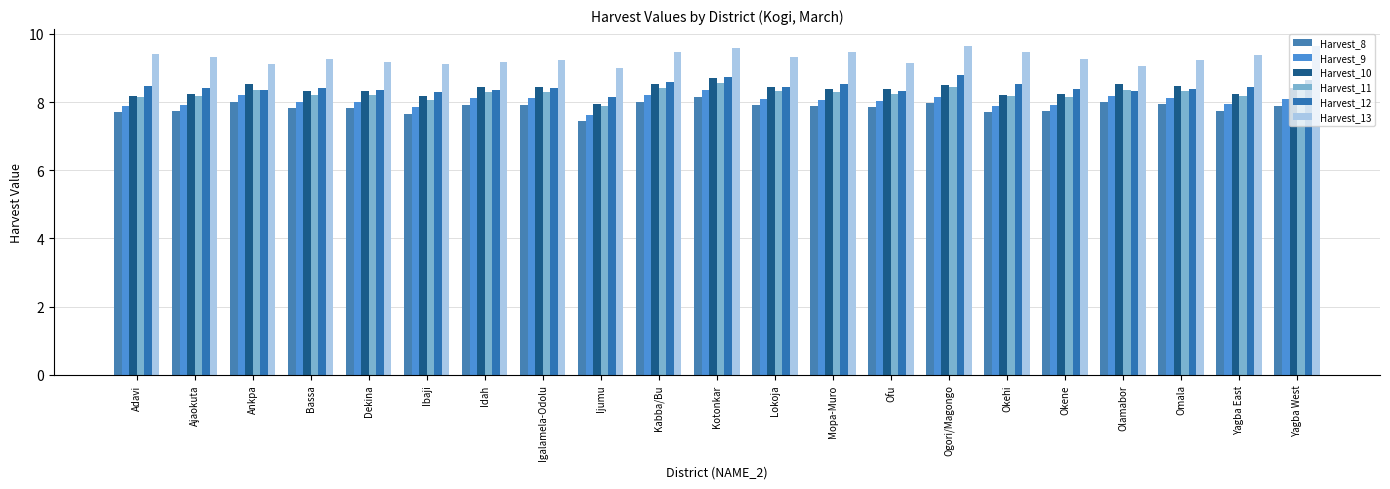

List the labels in order of Harvest_13 value, largest first.

Ogori/Magongo, Yagba West, Kotonkar, Kabba/Bu, Mopa-Muro, Okehi, Adavi, Yagba East, Ajaokuta, Lokoja, Bassa, Okene, Omala, Igalamela-Odolu, Dekina, Idah, Ofu, Ibaji, Ankpa, Olamabor, Ijumu